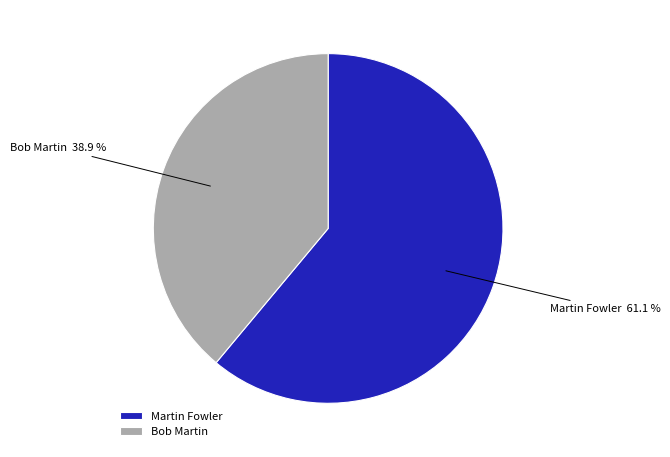

Is there any slice that represents more than half of the pie?

Yes